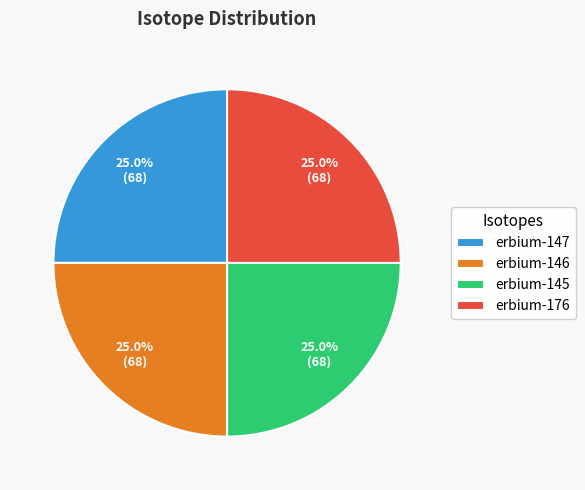

Approximately how many times larger is the value at erbium-146 compared to erbium-147?

1.0